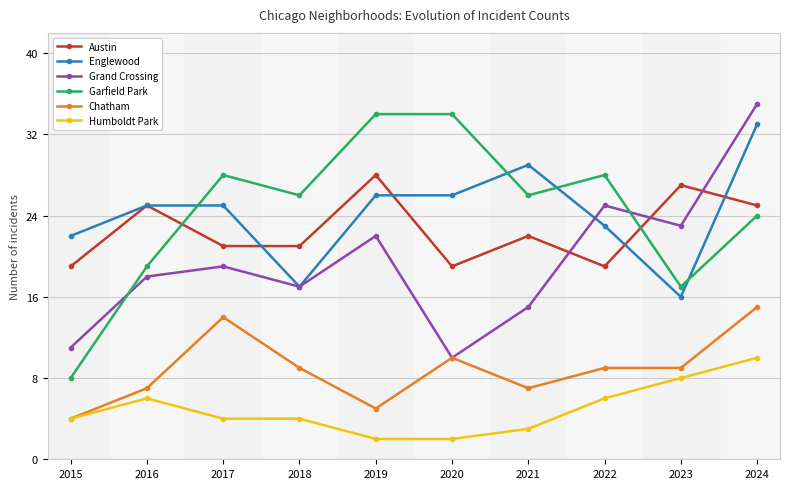

Reading left to right, what are all the values shown in this chart?

Austin: 2015=19	2016=25	2017=21	2018=21	2019=28	2020=19	2021=22	2022=19	2023=27	2024=25
Englewood: 2015=22	2016=25	2017=25	2018=17	2019=26	2020=26	2021=29	2022=23	2023=16	2024=33
Grand Crossing: 2015=11	2016=18	2017=19	2018=17	2019=22	2020=10	2021=15	2022=25	2023=23	2024=35
Garfield Park: 2015=8	2016=19	2017=28	2018=26	2019=34	2020=34	2021=26	2022=28	2023=17	2024=24
Chatham: 2015=4	2016=7	2017=14	2018=9	2019=5	2020=10	2021=7	2022=9	2023=9	2024=15
Humboldt Park: 2015=4	2016=6	2017=4	2018=4	2019=2	2020=2	2021=3	2022=6	2023=8	2024=10